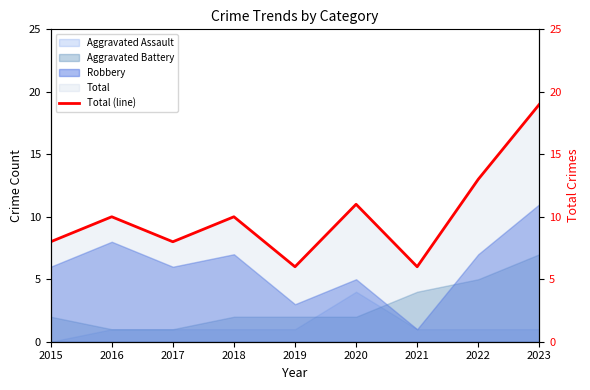

Is it true that the value at 2019 is 2?

False